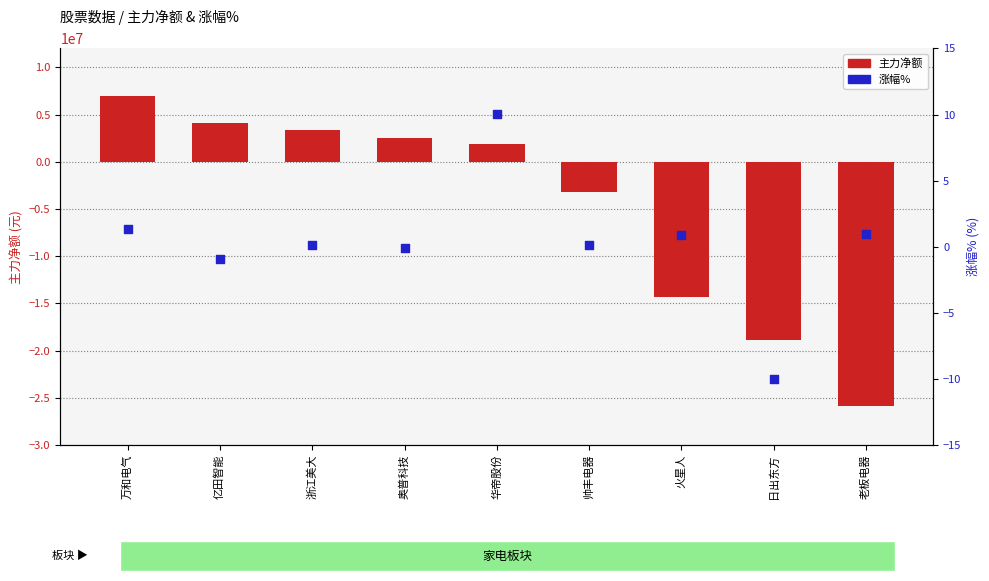

What is the total value across all series at 老板电器?

-25877945.1